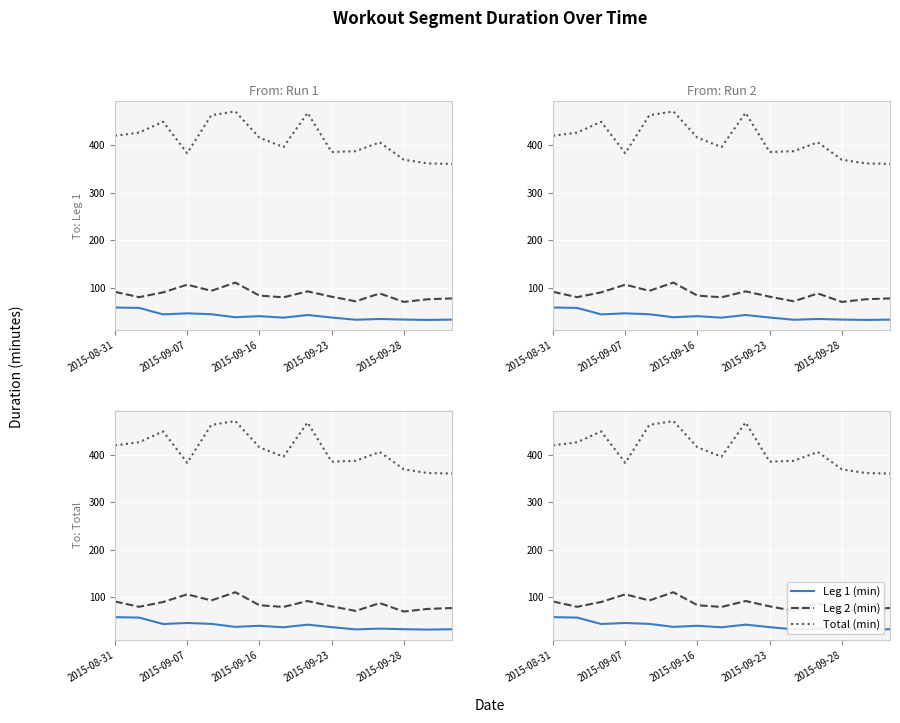

The Leg 2 (min) series shows 75.7 at 13. True or false?

True